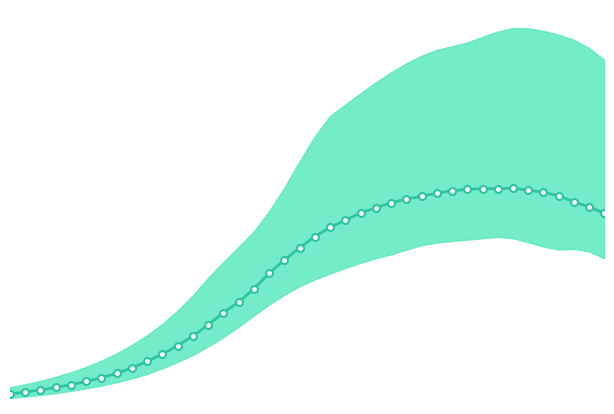

What is the difference between the second highest and minimum values?

0.8